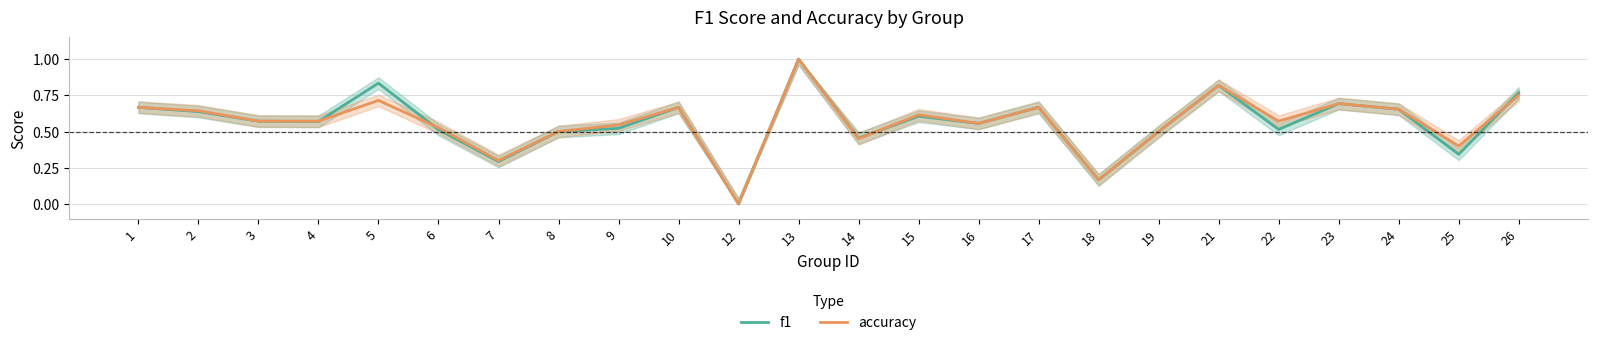

Rank the categories by f1 value from lowest to highest.

12, 18, 7, 25, 14, 8, 19, 6, 22, 9, 16, 4, 3, 15, 2, 24, 1, 10, 17, 23, 26, 21, 5, 13